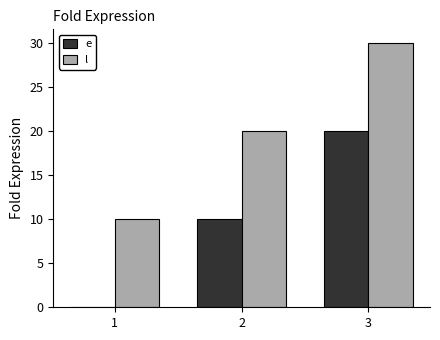

Count the number of data series in this chart.

2